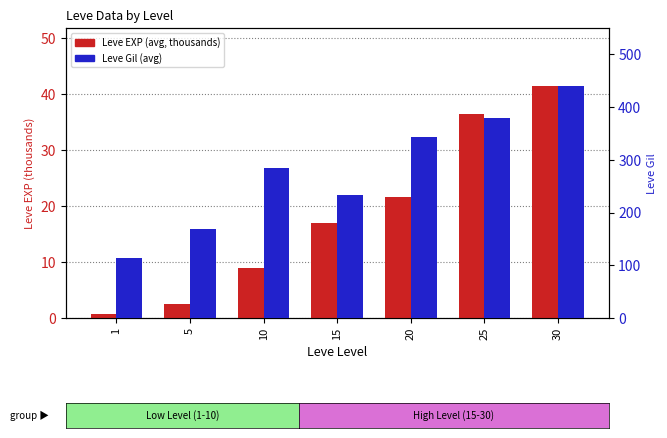

What is the minimum value for Leve EXP (avg, thousands)?

0.8